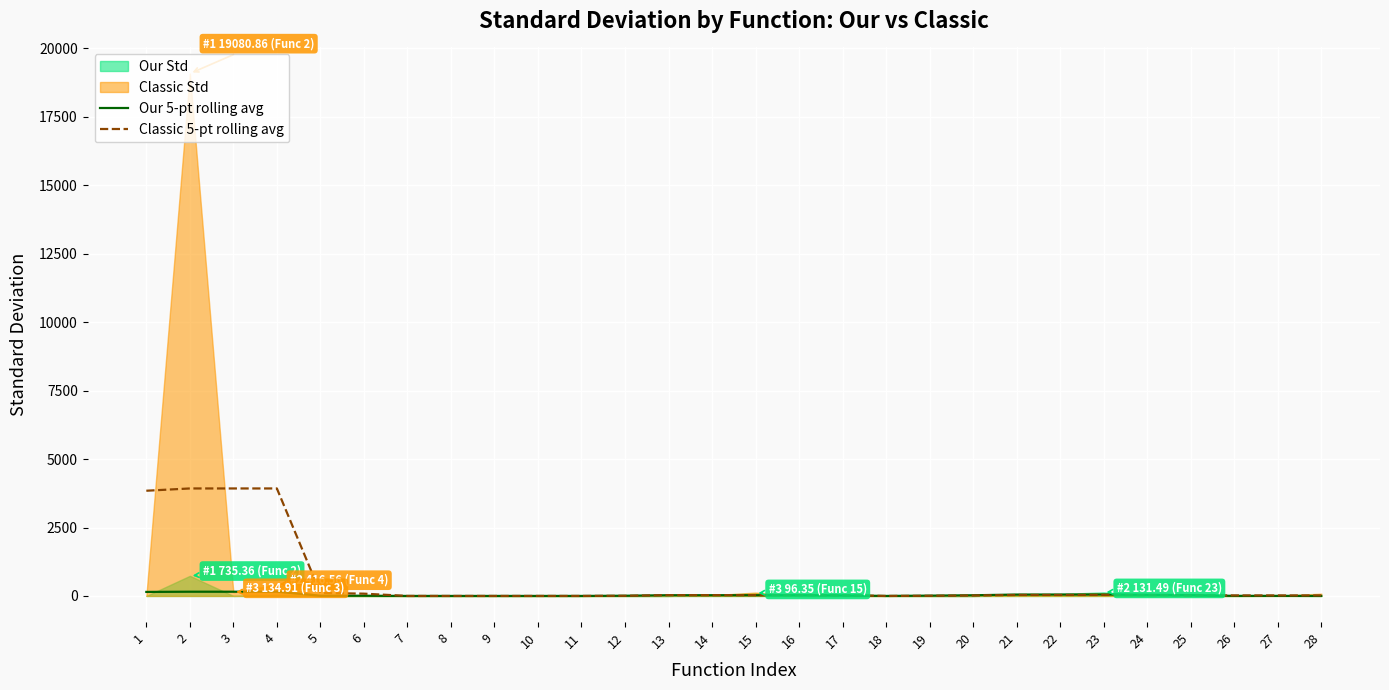

Where do Classic 5-pt rolling avg and Our 5-pt rolling avg first cross each other?

8 and 9